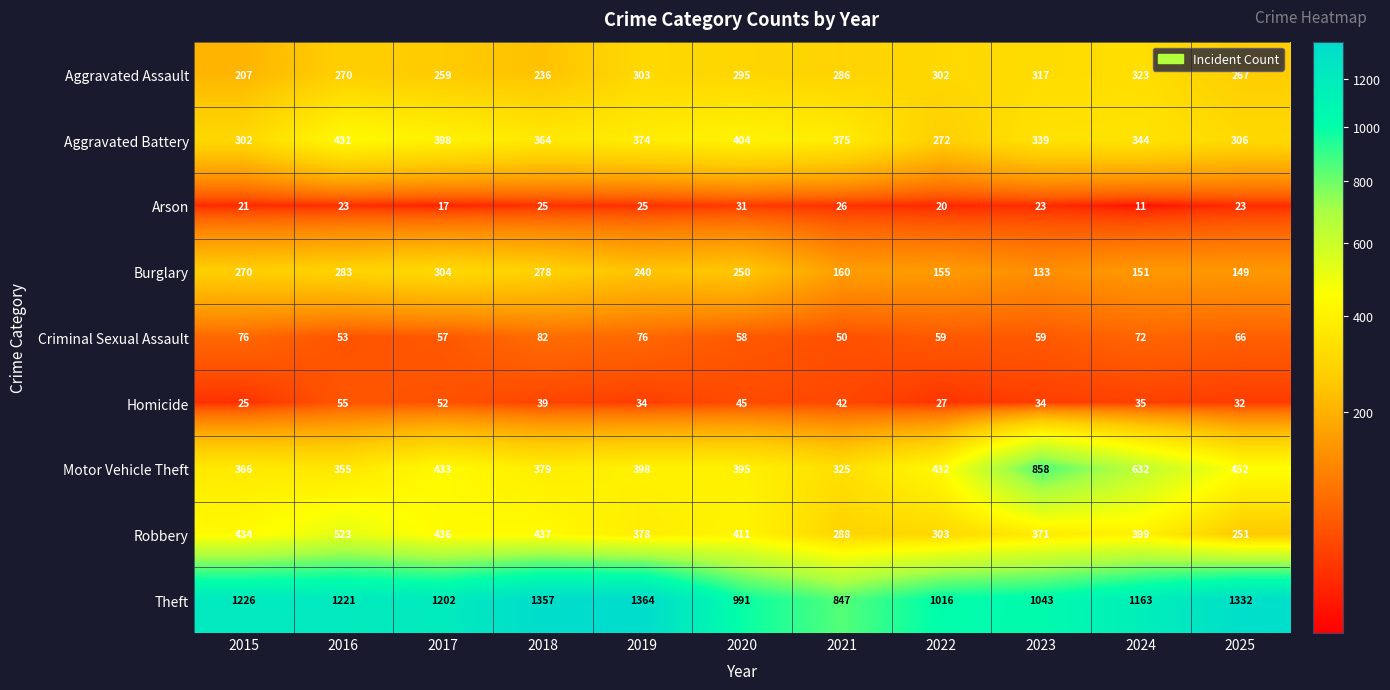

Which series has the largest range (max minus min)?

Motor Vehicle Theft